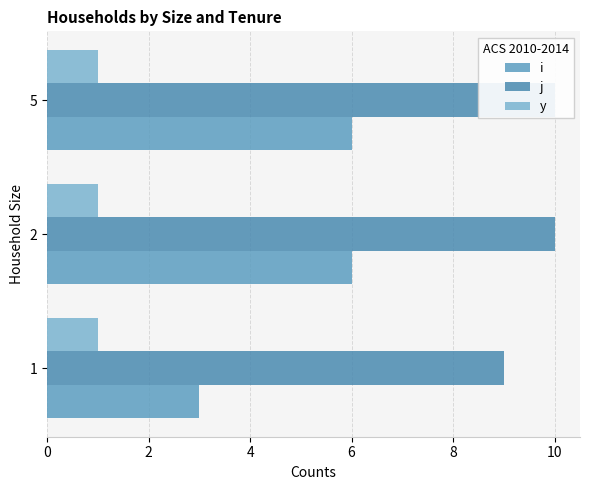

What is the greatest value displayed?

10.0